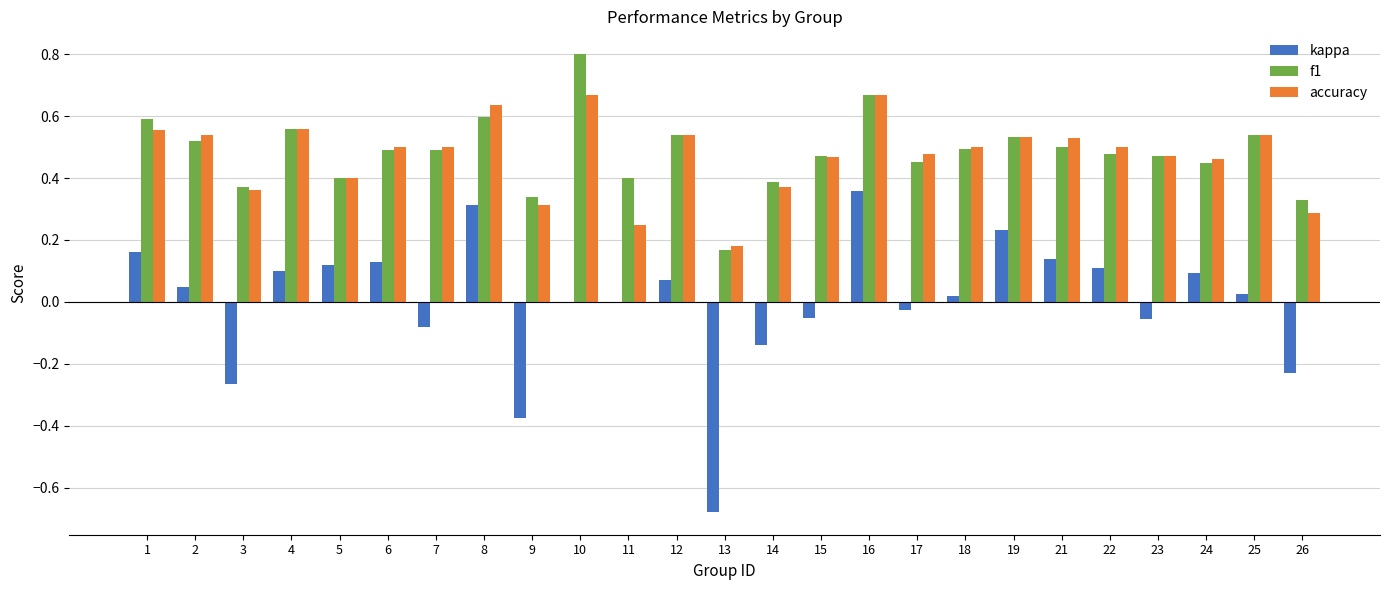

What is the sum of the accuracy values at 14 and 24?

0.8